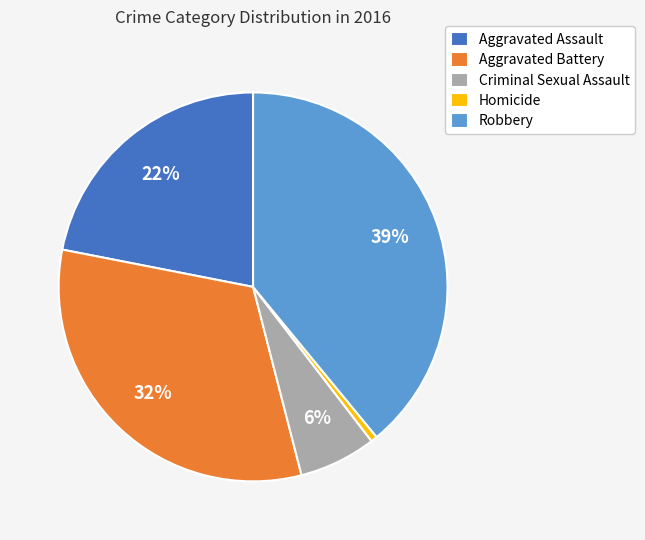

Is there a majority slice in this chart?

No